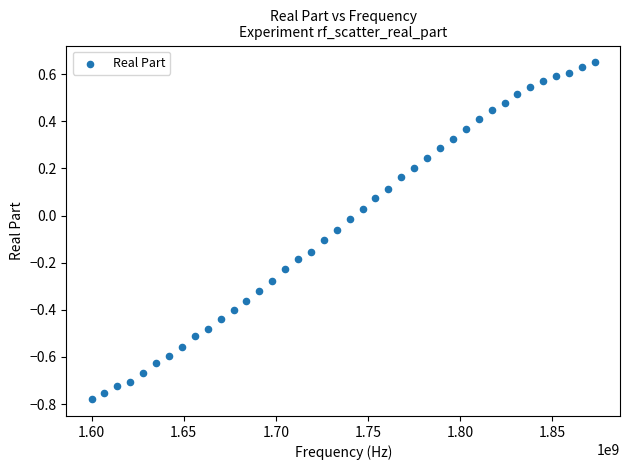

What is the range of Y values (max minus min)?

1.4